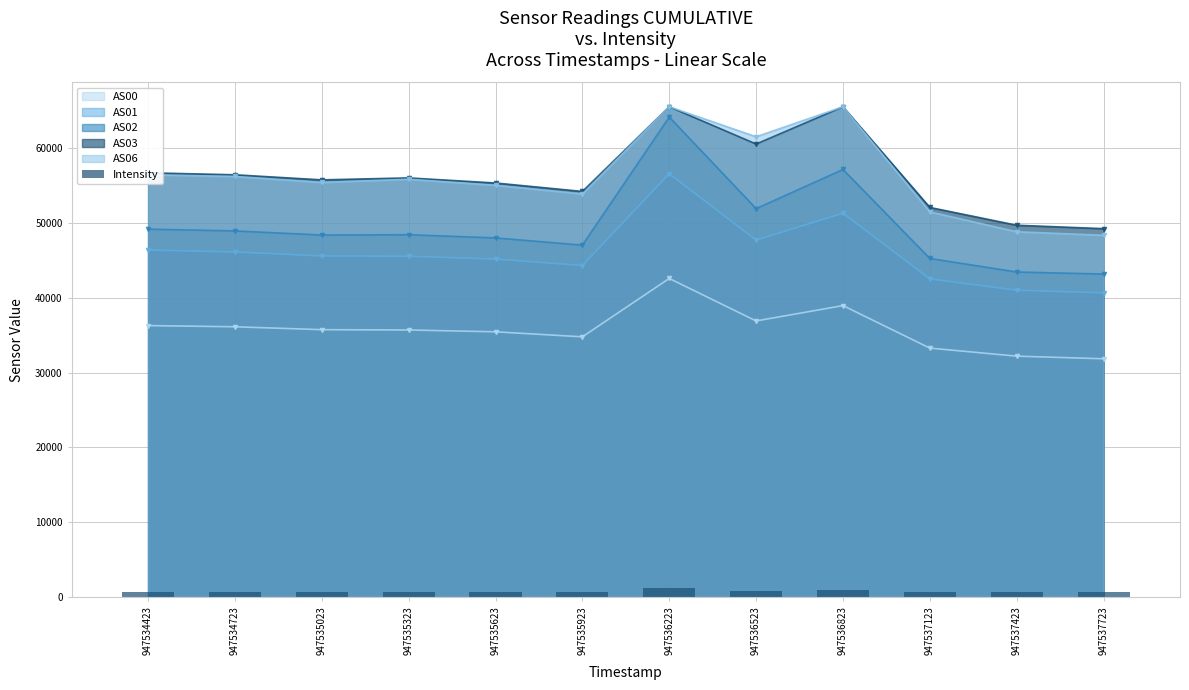

How many bars are there in total?

12